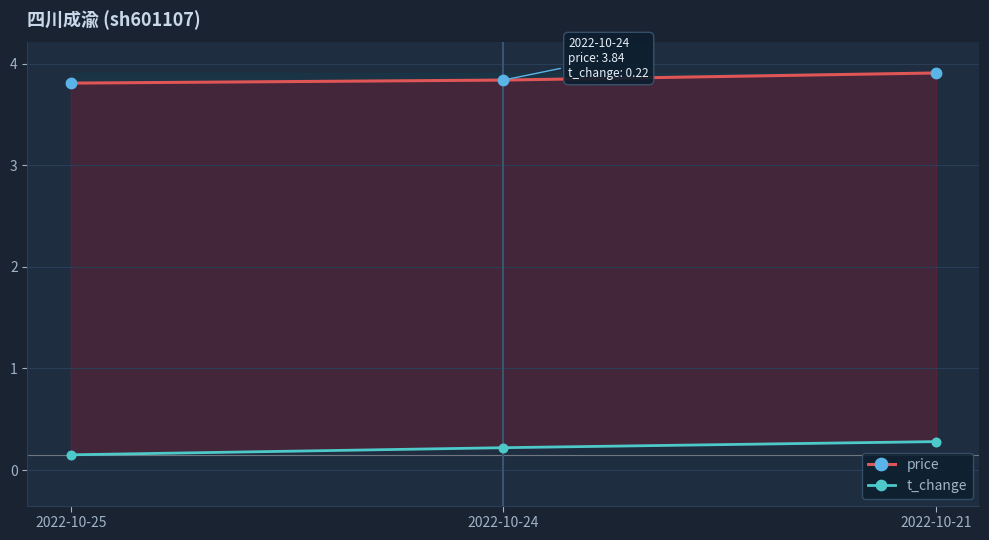

List the labels in order of t_change value, largest first.

2022-10-21, 2022-10-24, 2022-10-25